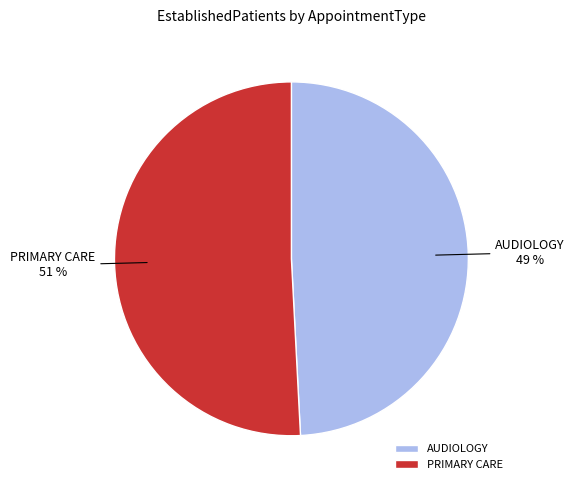

True or false: AUDIOLOGY accounts for 49% of the total.

True